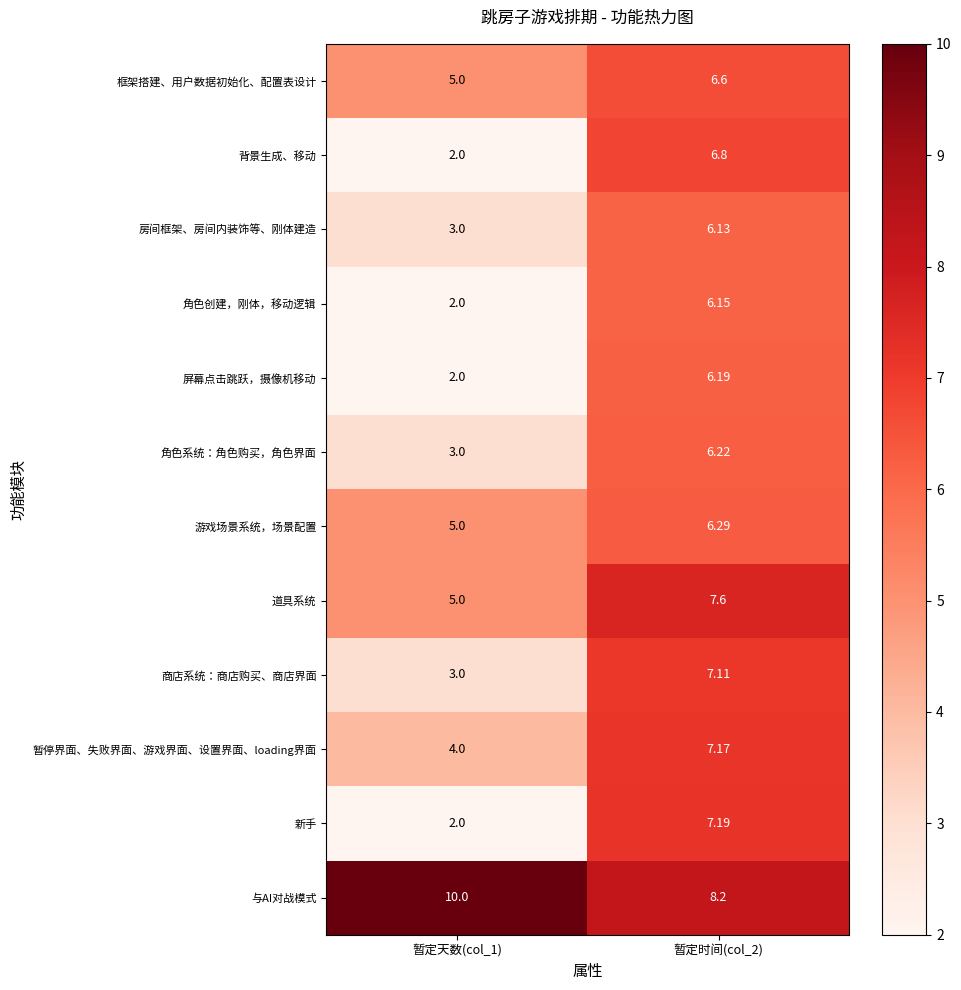

Which series has the largest total across all categories?

与AI对战模式